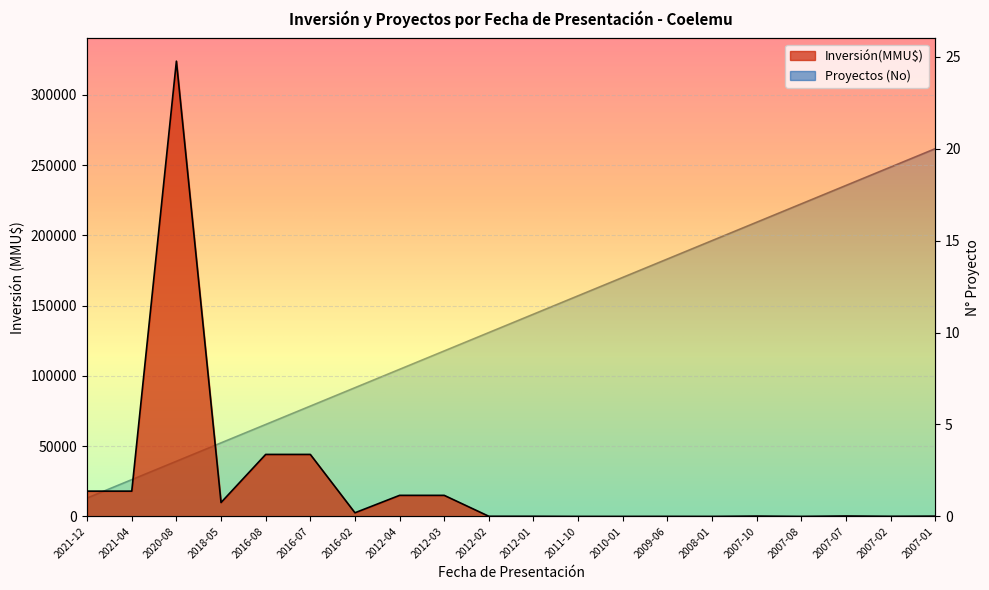

Which series has the largest total across all categories?

Inversión(MMU$)